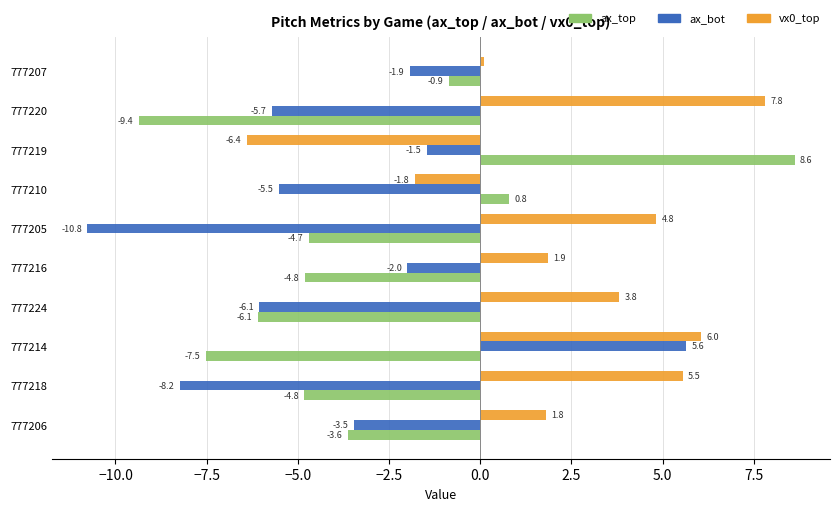

List the series in order of their peak value, lowest first.

ax_bot, vx0_top, ax_top